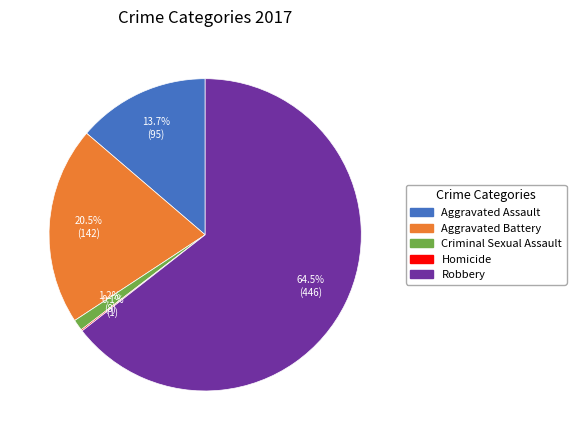

How much of the chart is everything except Robbery?

35.5%